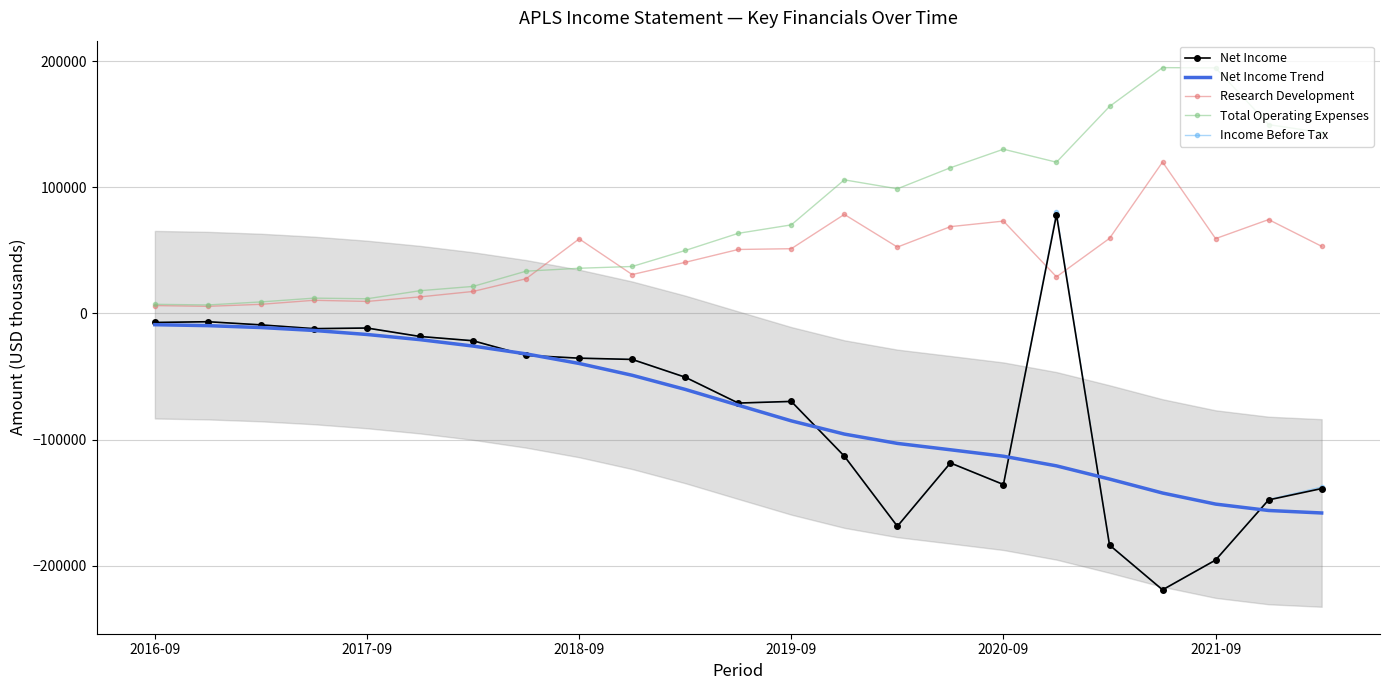

What is the maximum value for Research Development?

120000.0